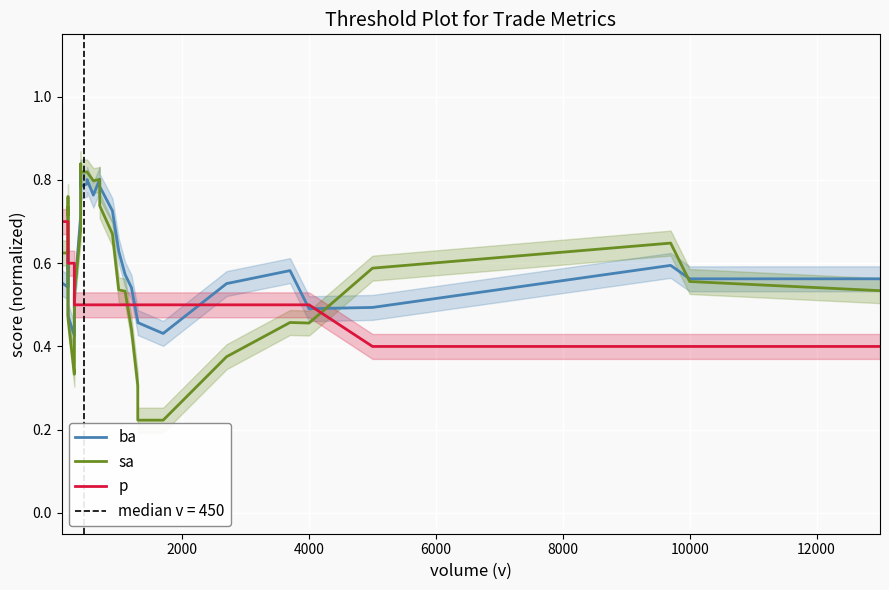

Does the chart display data point markers on the line(s)?

No